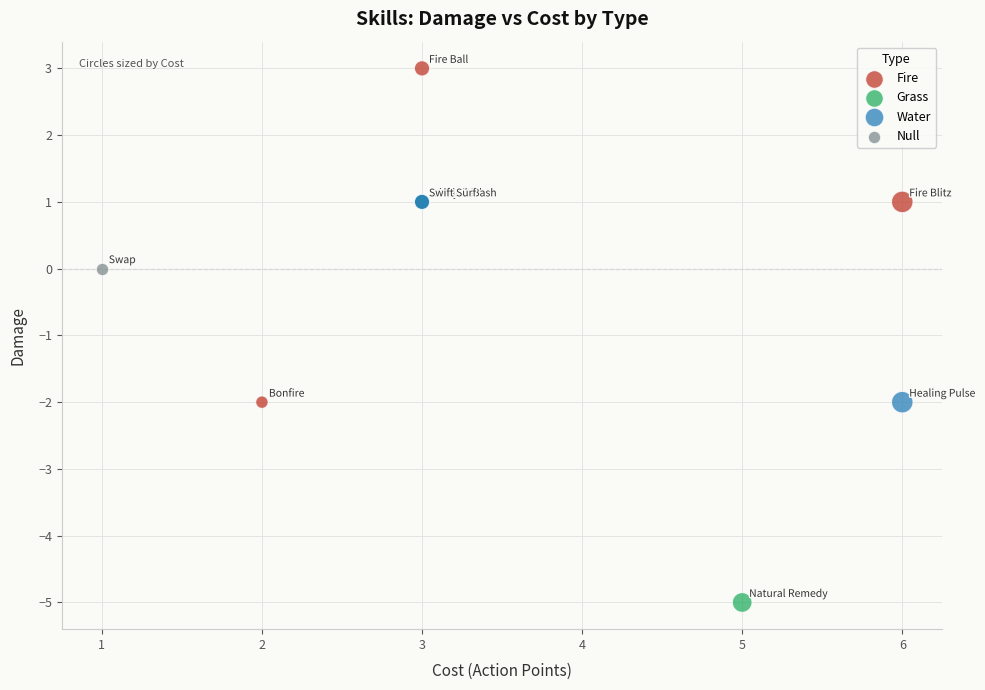

What are all the series names shown in the legend?

Fire, Grass, Water, Null